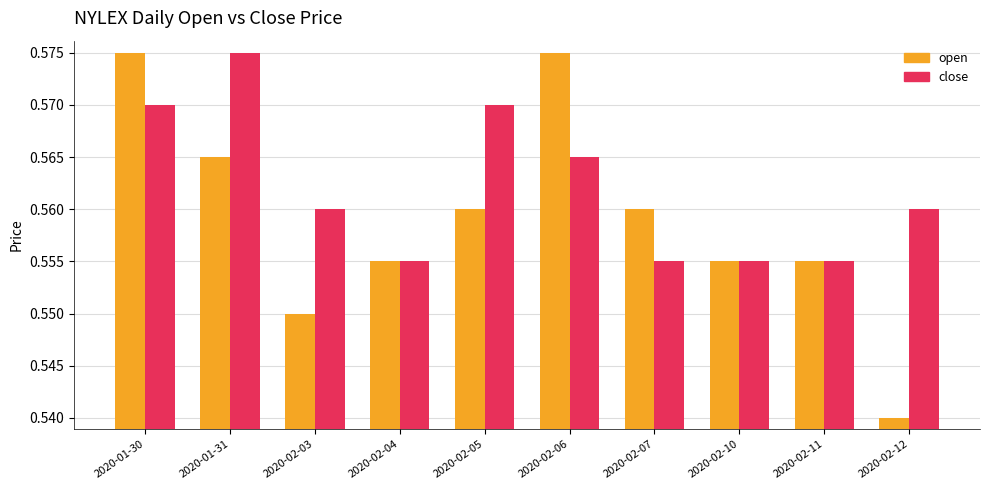

Count the open values in the range 0 to 1.

10